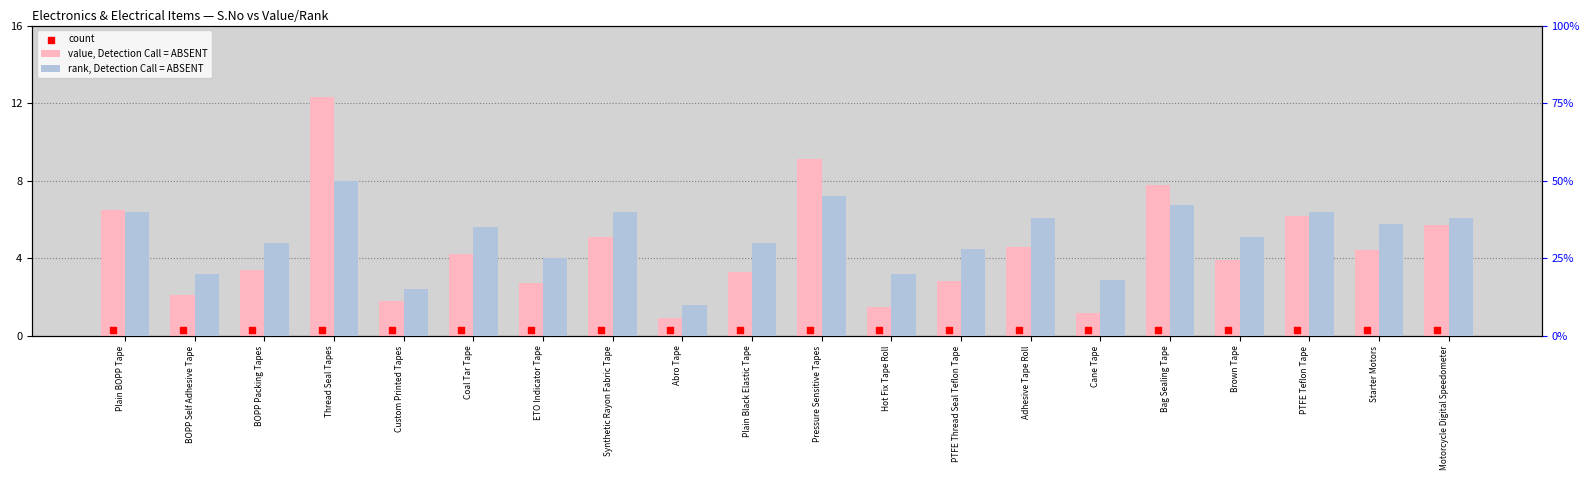

Which series has the widest spread of Y values?

value, Detection Call = ABSENT